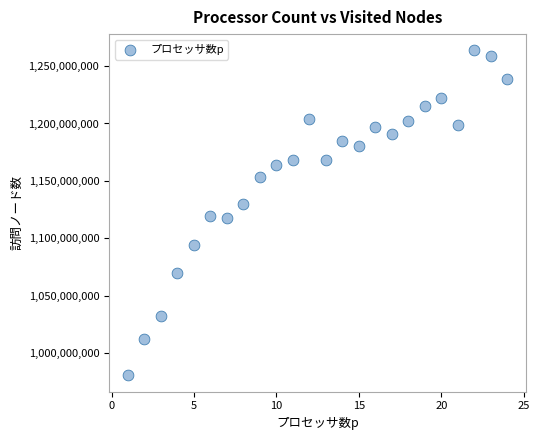

What is the range of X values (max minus min)?

23